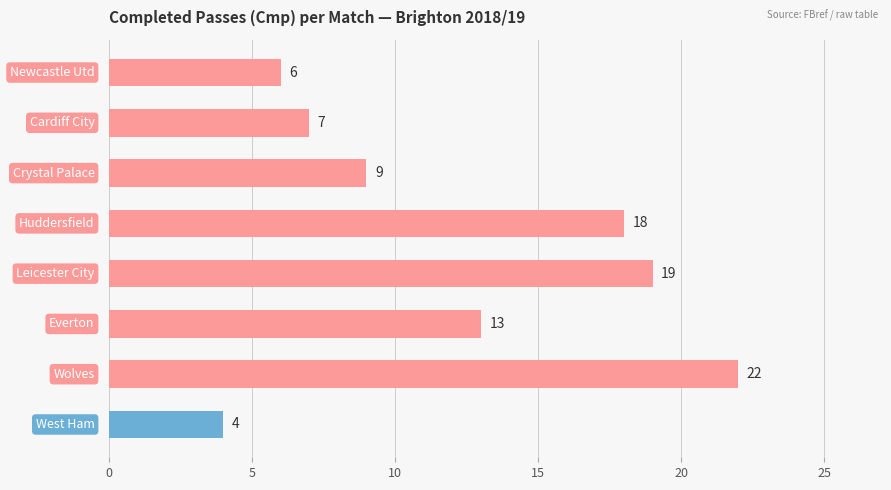

What is the sum of all values?

98